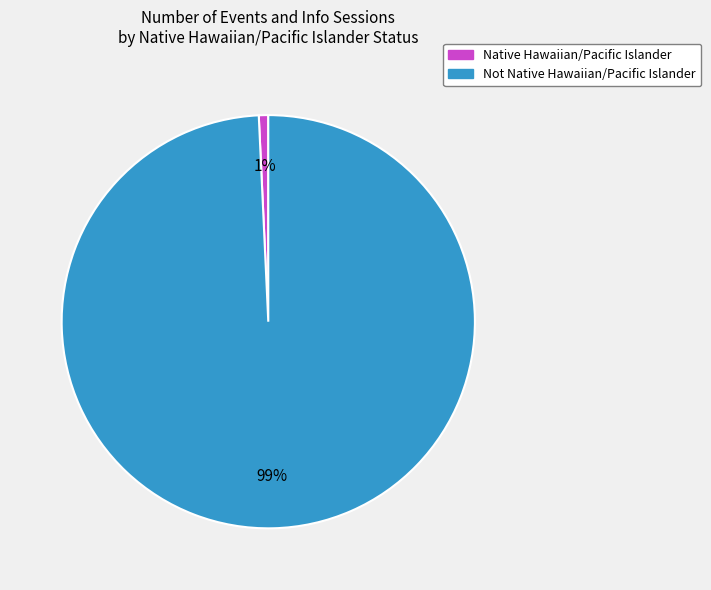

Between Native Hawaiian/Pacific Islander and Not Native Hawaiian/Pacific Islander, which is larger?

Not Native Hawaiian/Pacific Islander